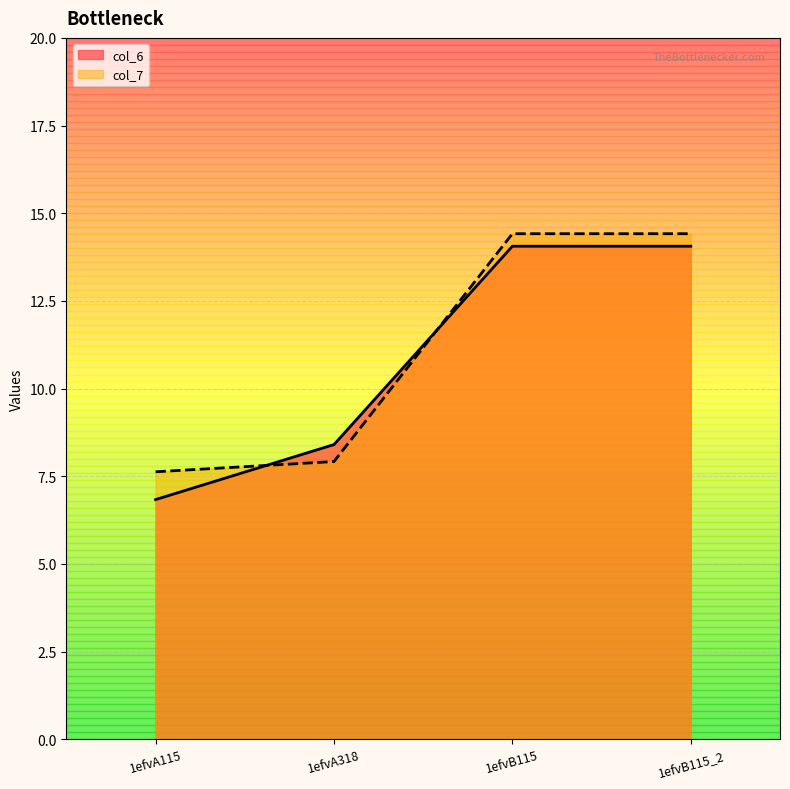

What are all the series names shown in the legend?

col_6, col_7